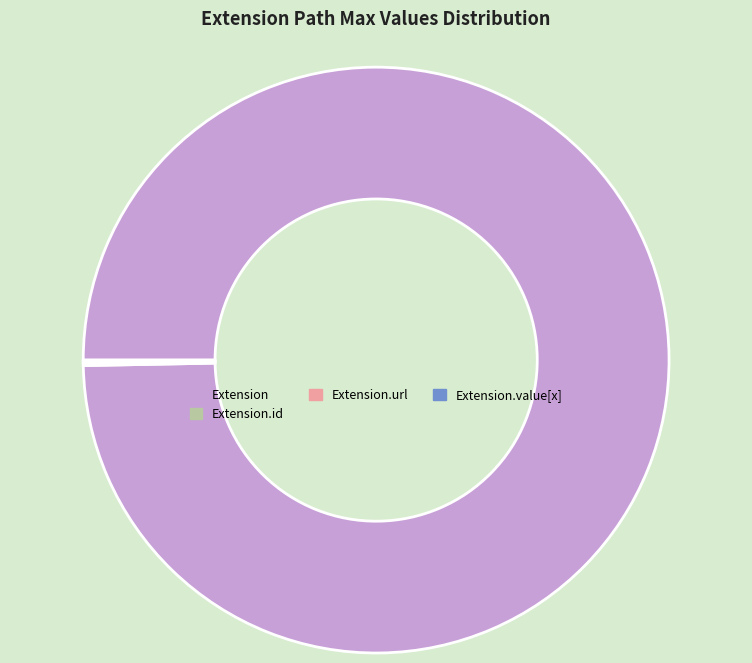

Is it true that Extension is 100% of the pie?

True